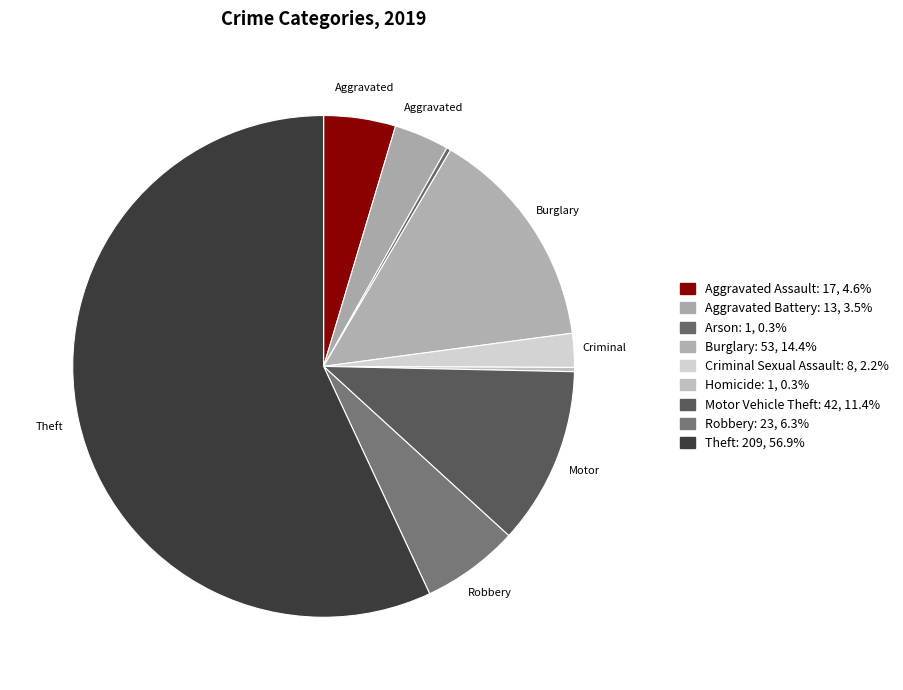

To the nearest percent, what is the average slice percentage?

11%